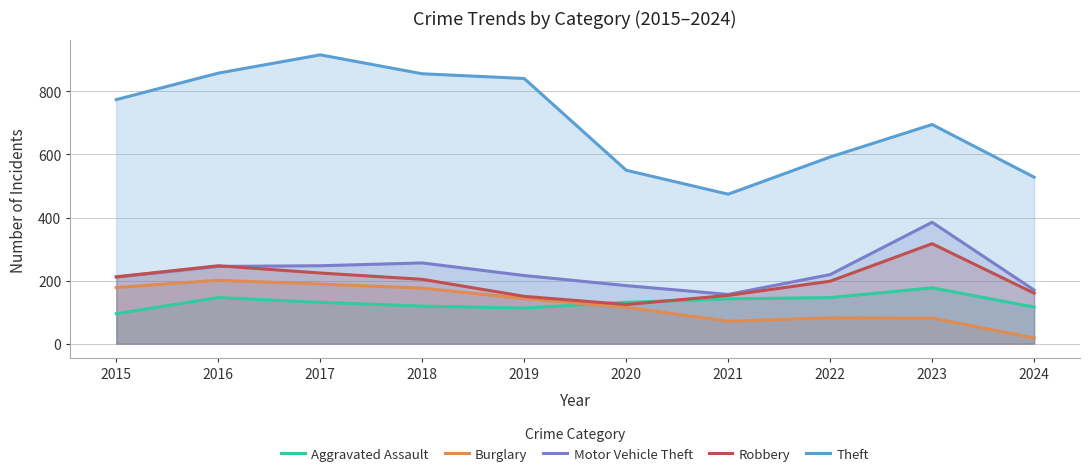

The Aggravated Assault series shows 142 at 2021. True or false?

True